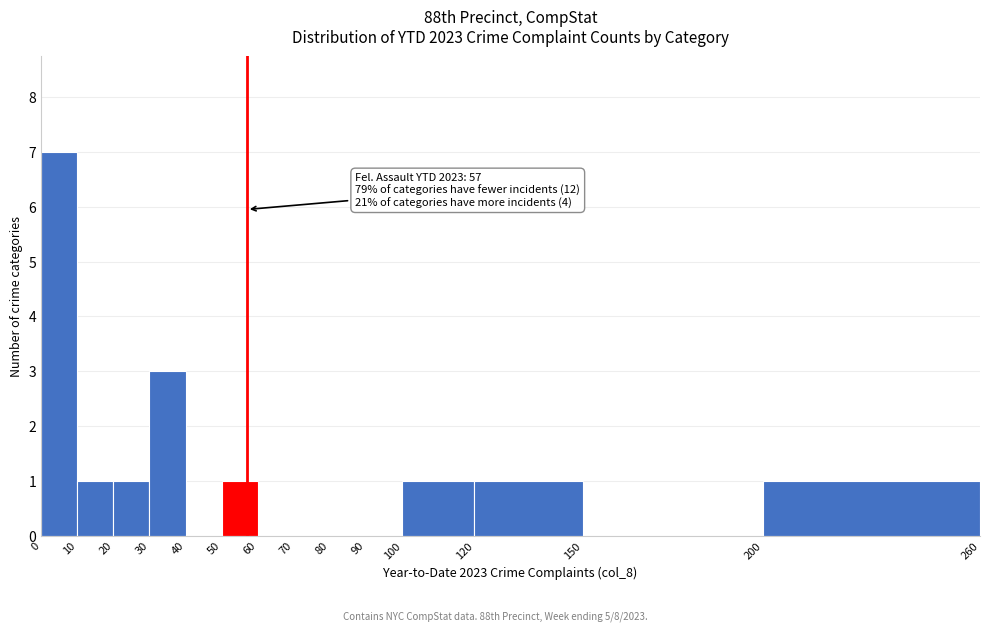

Over which range of the x-axis is the bar tallest?

0 to 10